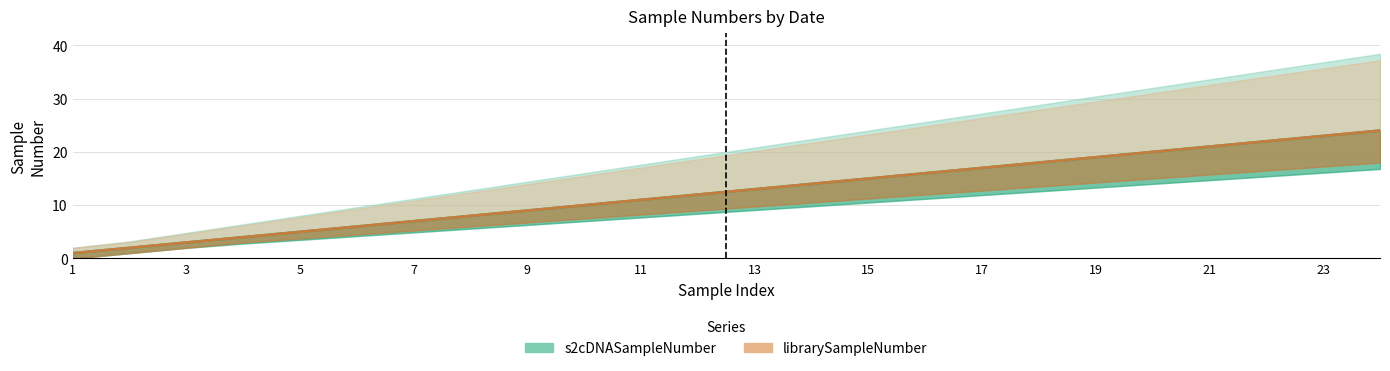

Which category has the highest value in the librarySampleNumber series?

24